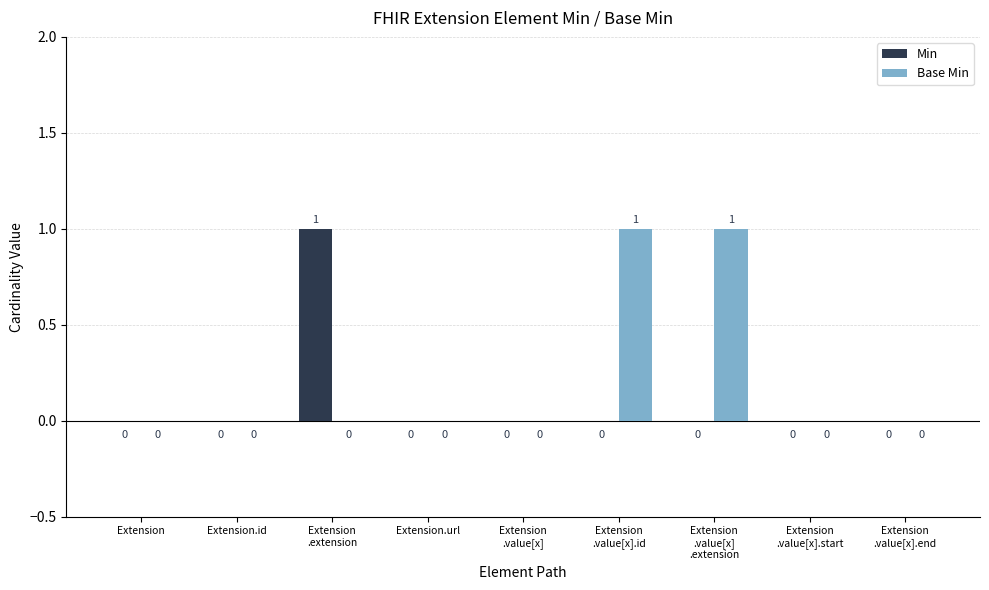

The value of Min at Extension
.value[x].start is 0. True or false?

True